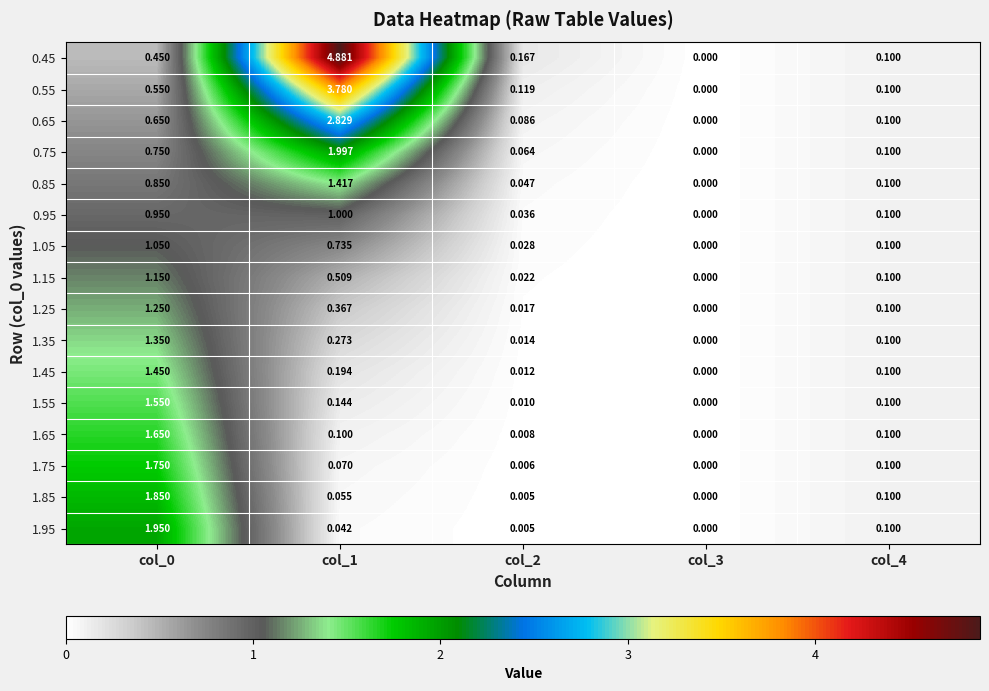

How many distinct data groups are displayed?

16